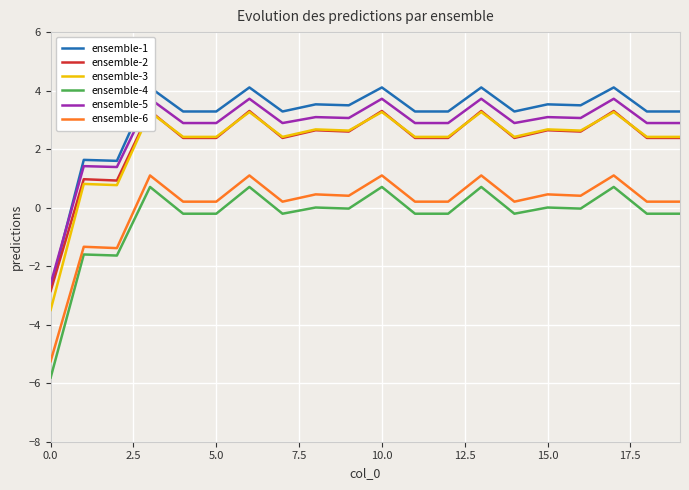

What is the minimum value for ensemble-4?

-5.8